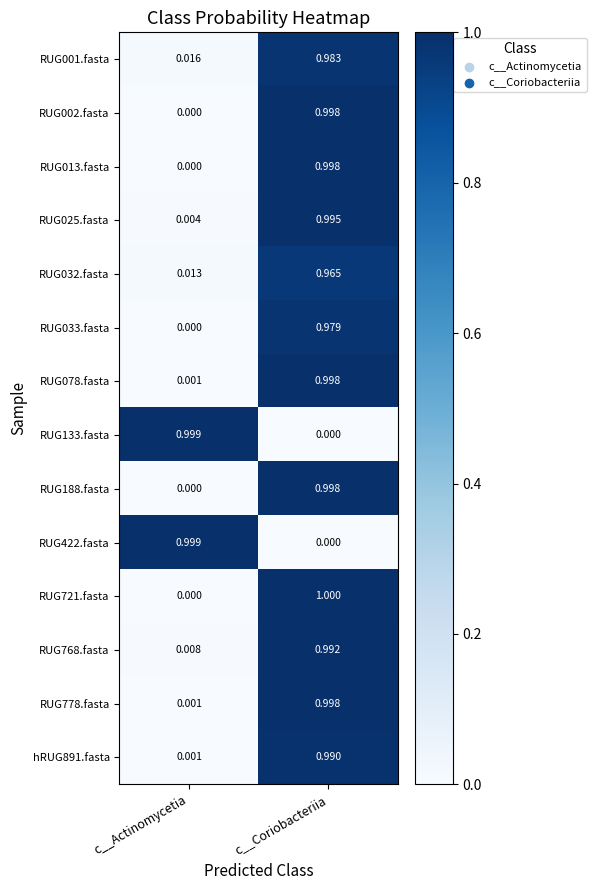

Is the value of RUG078.fasta at c__Actinomycetia greater than the value of RUG001.fasta at c__Coriobacteriia?

No